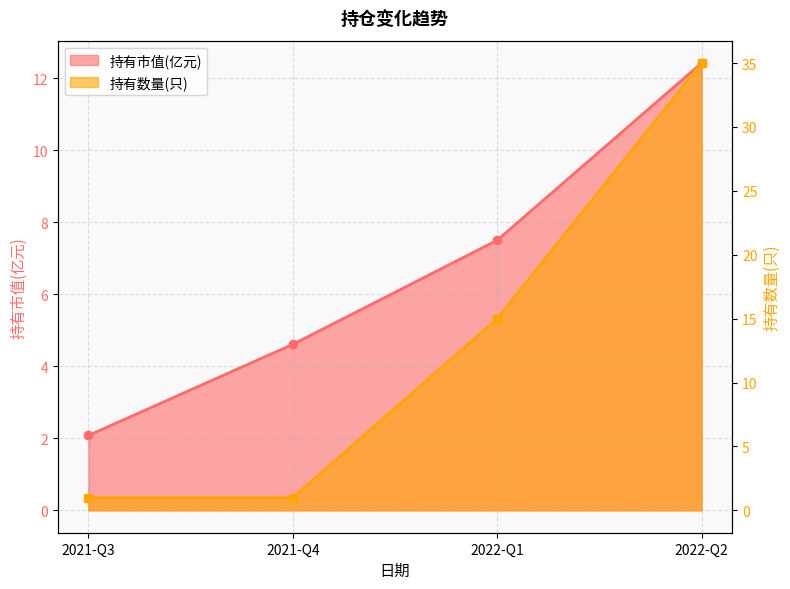

Reading right to left, extract all data points from this chart.

持有市值(亿元): 12.4	7.5	4.6	2.1
持有数量(只): 35.0	15.0	1.0	1.0